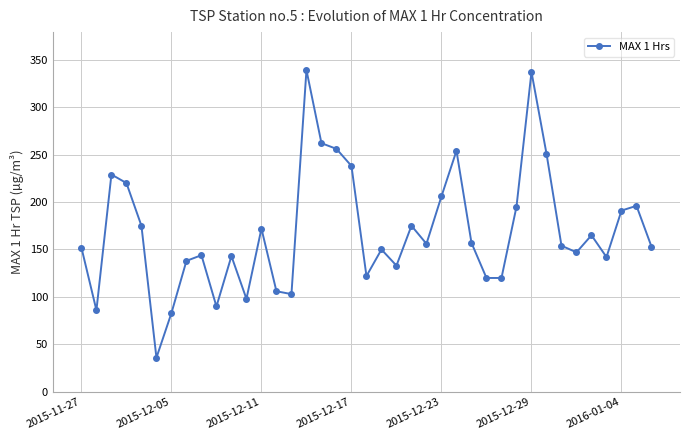

What is the value of the 14th point from the left?

106